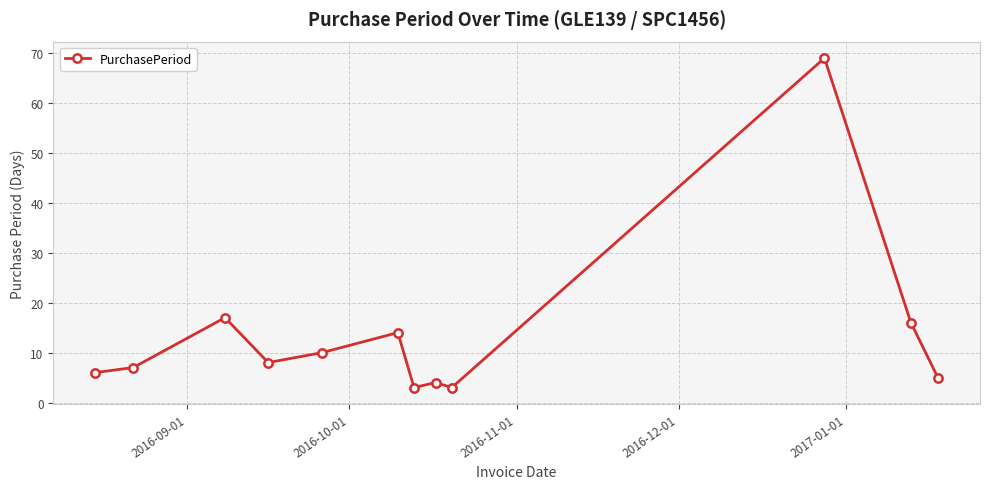

True or false: the data has more than 0 interior local peaks.

True